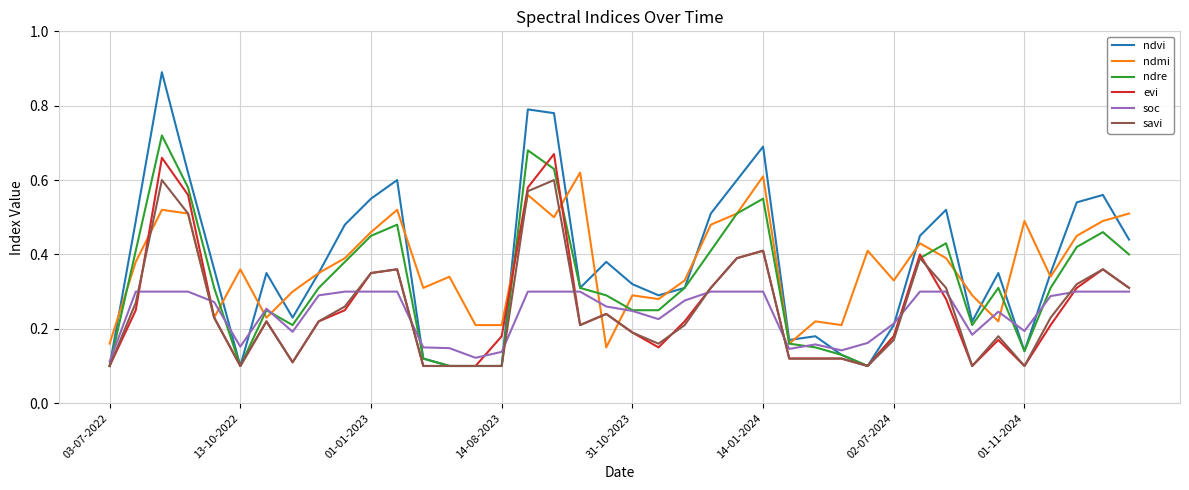

True or false: soc has more than 2 points higher than both neighbors.

True